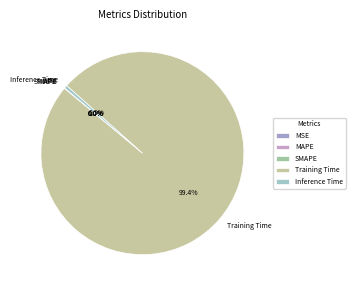

To the nearest percent, what is the average slice percentage?

20%